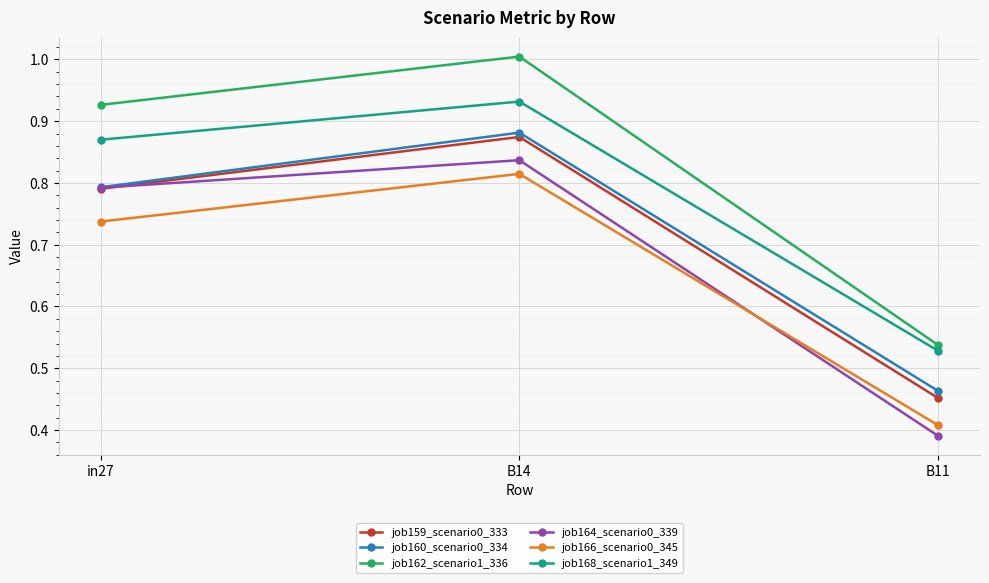

What is the difference between the highest and lowest values at B11?

0.1